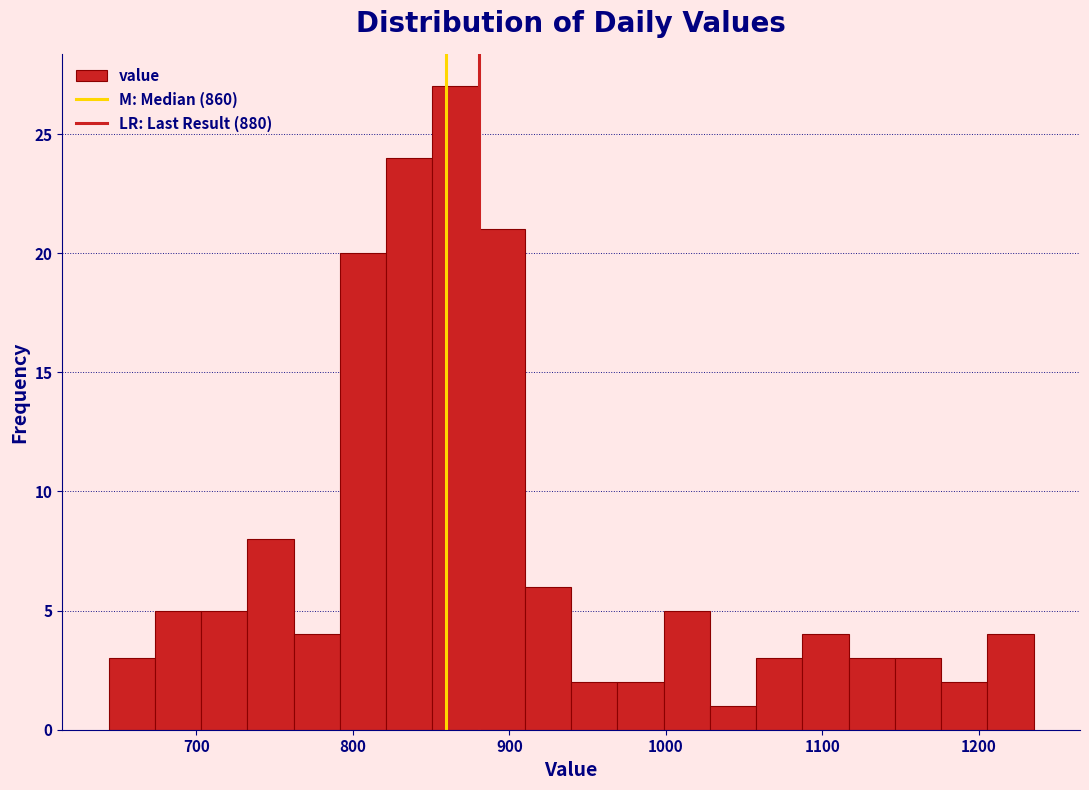

Read against the x-axis, roughly where is the centre of the tallest bar?

870